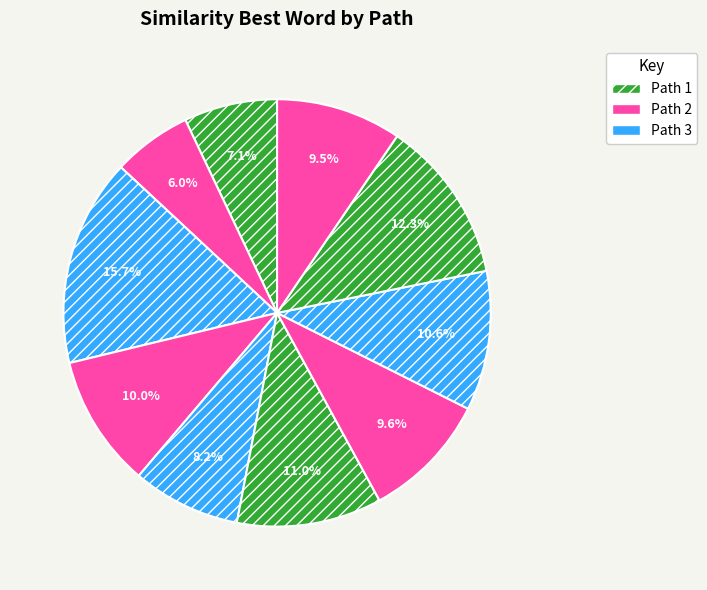

How many segments does this pie chart have?

10